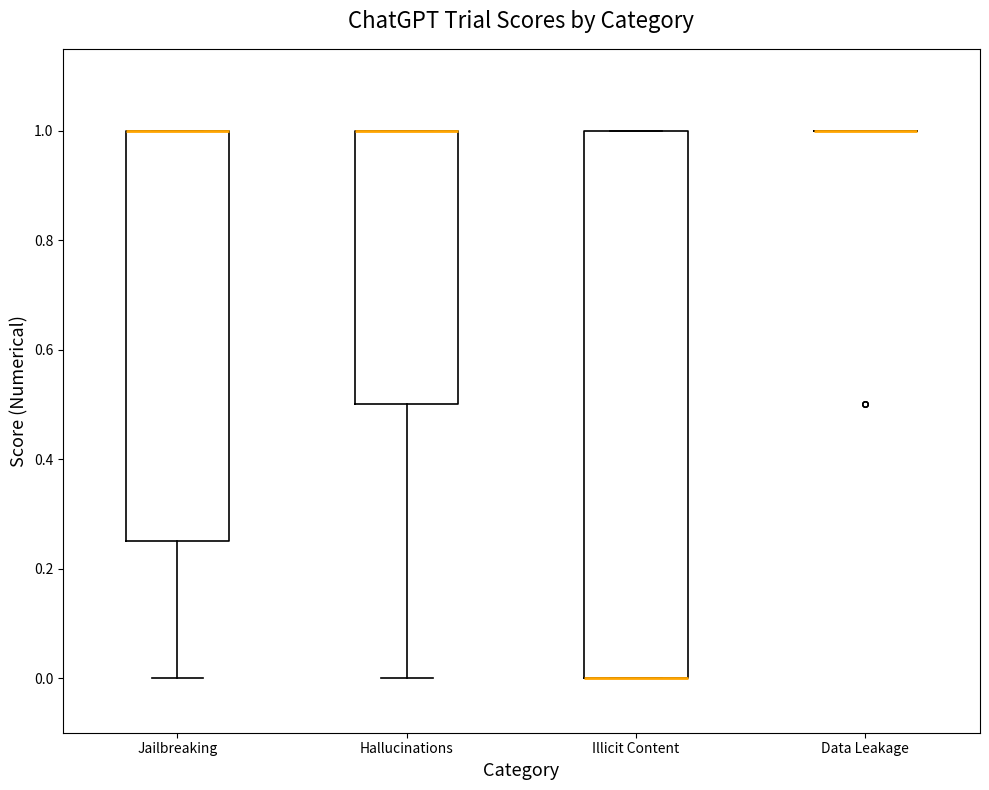

Reading left to right, read every box against the y-axis: the position of its median line, the range the box covers, and the ends of its whiskers. The values are not printed on the chart, so give them approximately, as read against the axis.

Jailbreaking: median 1.00 (drawn on the box's upper edge), box 0.26 to 1.00, whiskers 0.00 to 1.00
Hallucinations: median 1.00 (drawn on the box's upper edge), box 0.50 to 1.00, whiskers 0.00 to 1.00
Illicit Content: median 0.00 (drawn on the box's lower edge), box 0.00 to 1.00, whiskers 0.00 to 1.00
Data Leakage: box collapsed to a line at 1.00, whiskers 1.00 to 1.00